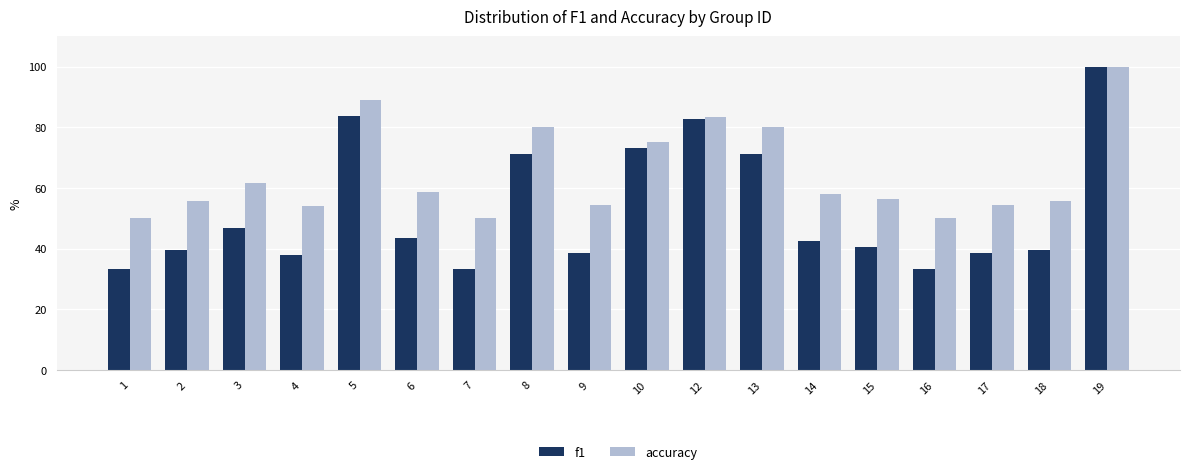

What is the difference between the f1 values at 19 and 12?

17.1